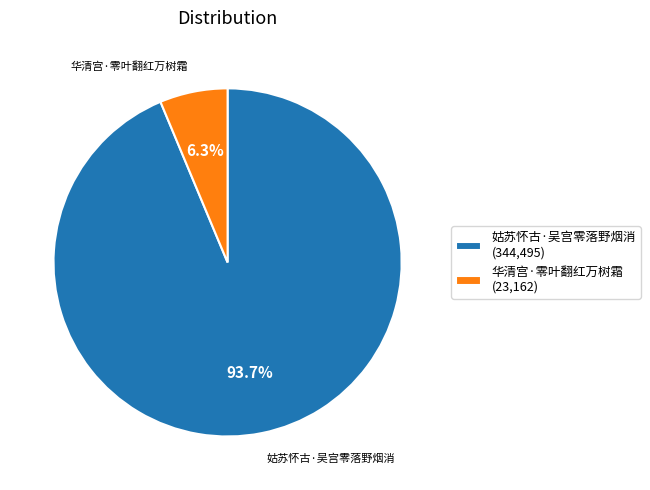

To the nearest percent, what portion does 姑苏怀古·吴宫零落野烟消 represent?

94%